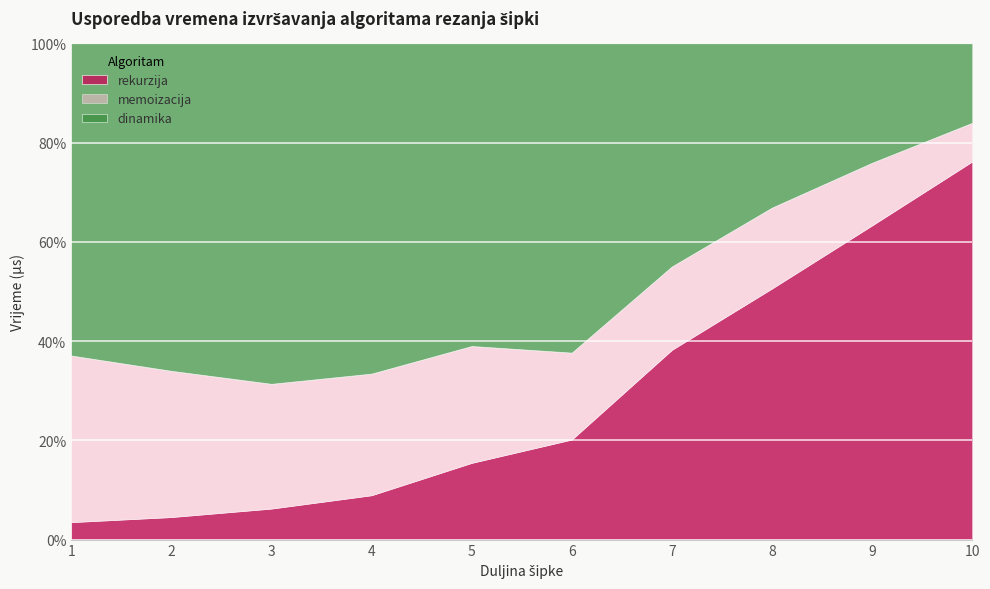

Reading right to left, extract all data points from this chart.

rekurzija: 10=20134	9=10506	8=5387	7=2939	6=1224	5=601	4=295	3=165	2=99	1=58
memoizacija: 10=2060	9=2094	8=1736	7=1292	6=1063	5=916	4=809	3=664	2=643	1=554
dinamika: 10=4232	9=3993	8=3524	7=3456	6=3784	5=2372	4=2197	3=1812	2=1440	1=1038